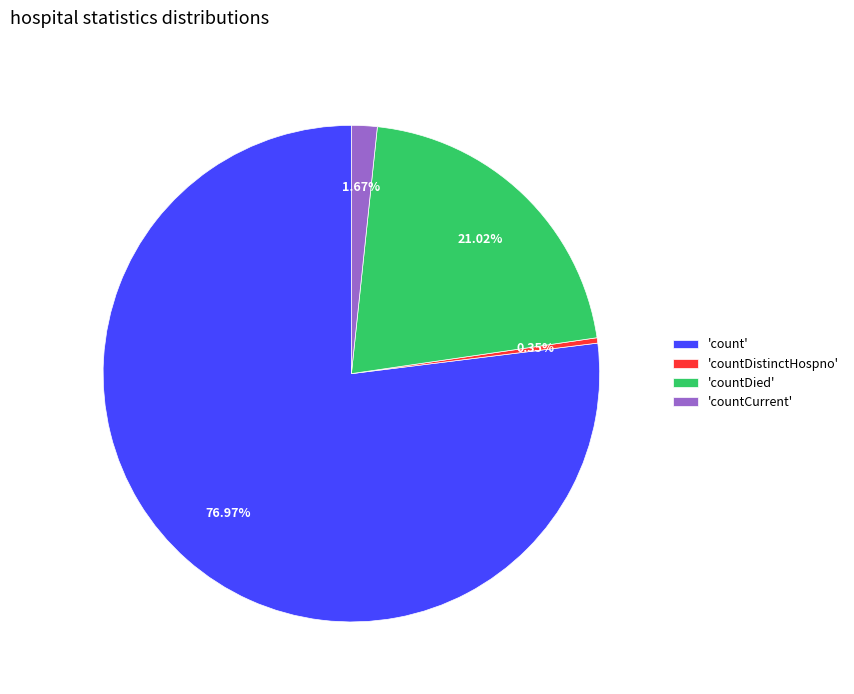

Does 'count' represent more than half of the total?

Yes